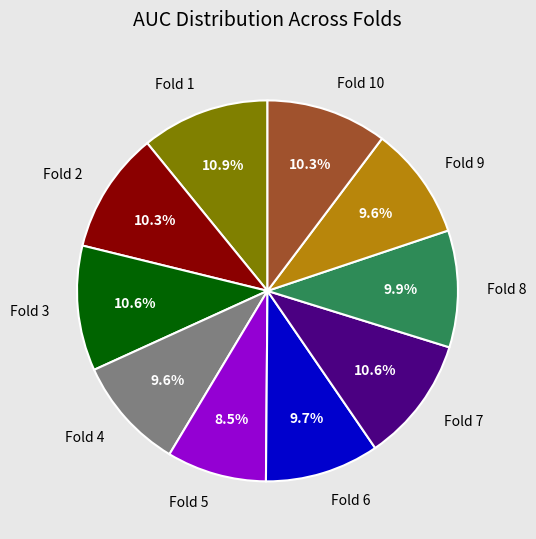

How many segments does this pie chart have?

10